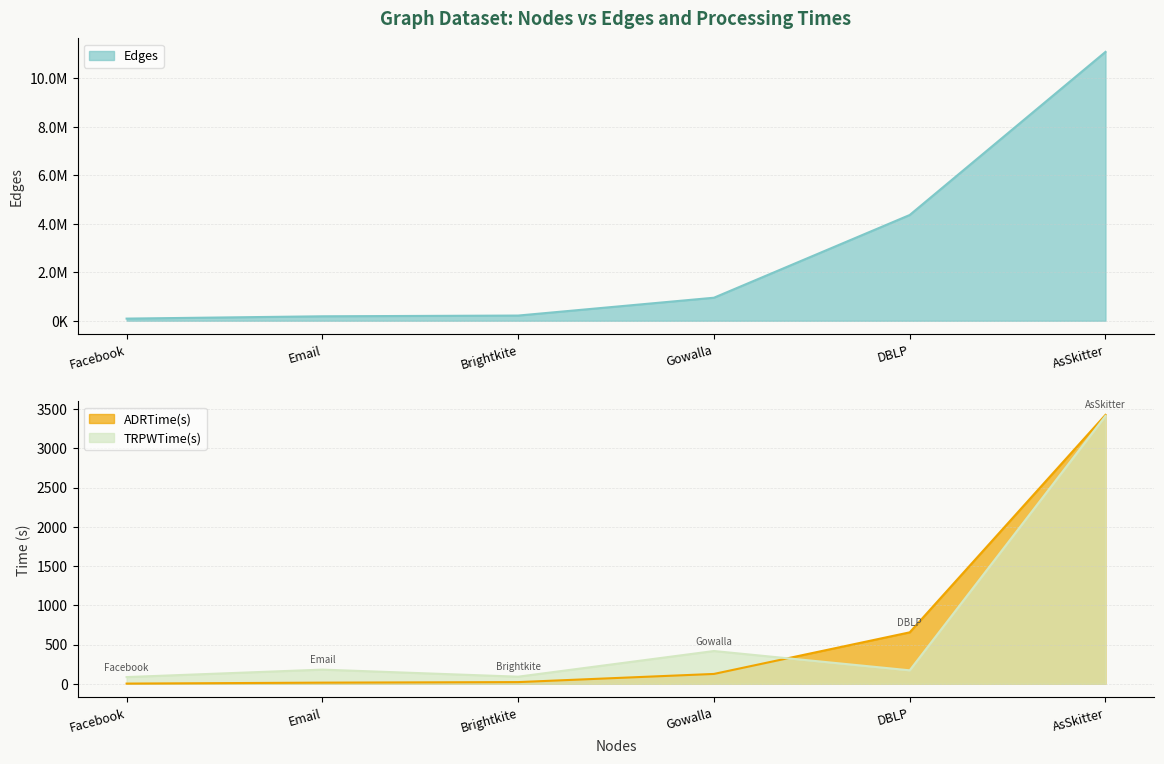

What is the difference between the maximum and second lowest values in the Edges series?

10911467